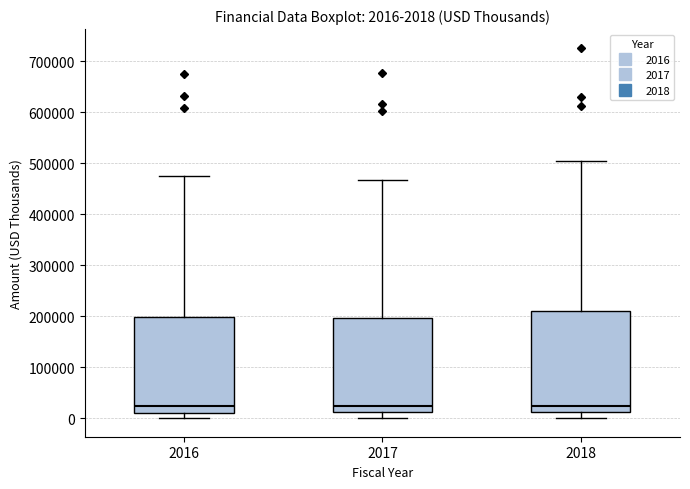

Which box is the tallest, from its lower edge to its upper edge?

2018